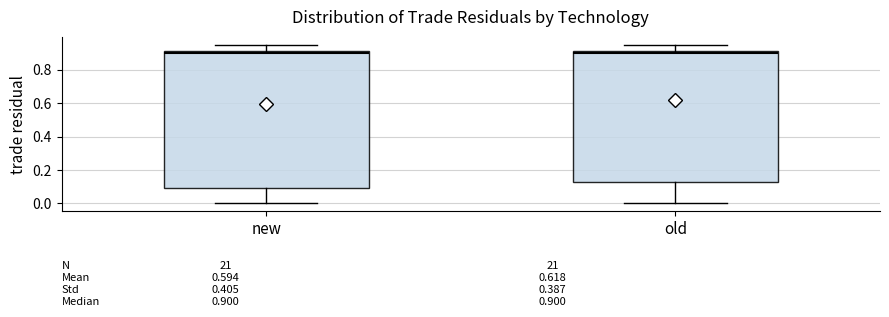

Comparing the boxes themselves (not the whiskers), which one is the tallest?

new